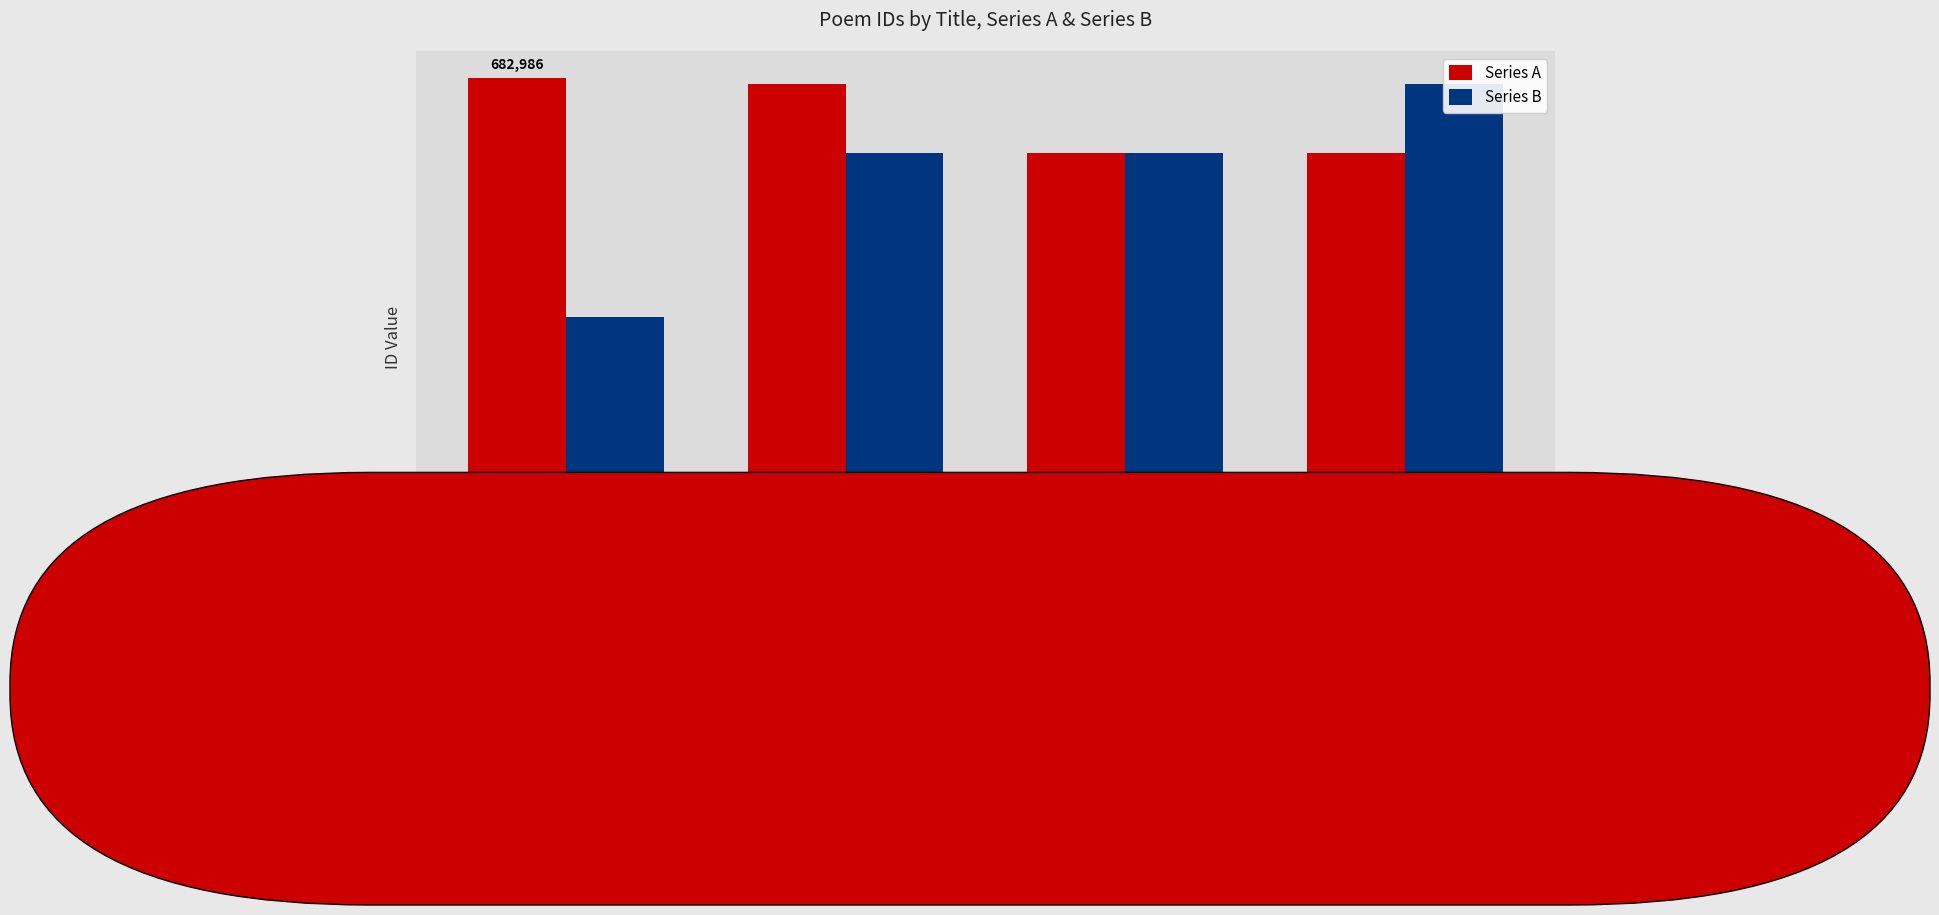

At which label is Series A closest to 636400?

鴳林八景诗
其三